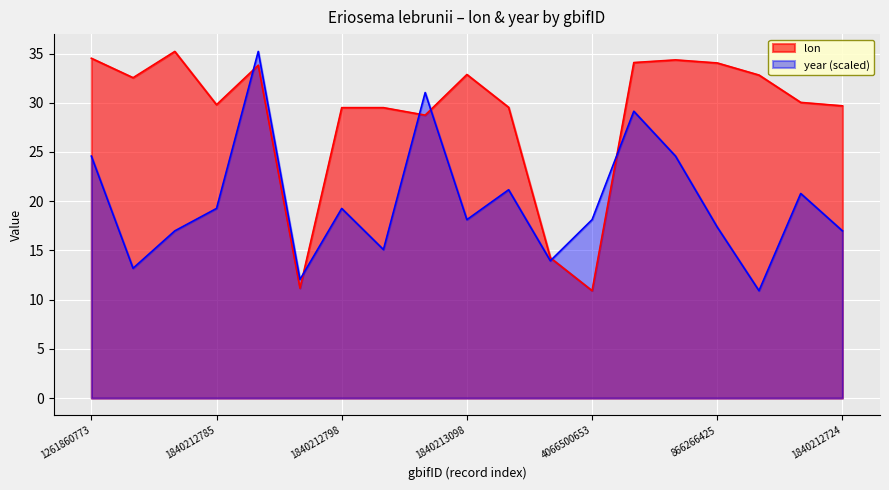

Reading right to left, extract all data points from this chart.

lon: 1840212724=29.7	1840212878=30.0	866266422=32.8	866266425=34.0	2517230478=34.4	4062078696=34.1	4066500653=10.9	4066503632=14.2	1840212863=29.5	1840213098=32.9	1839374098=28.7	1840212710=29.5	1840212798=29.5	1840213048=11.2	2651254857=33.8	1840212785=29.8	3863885078=35.2	3863878343=32.5	1261860773=34.5
year: 1840212724=17.0	1840212878=20.8	866266422=10.9	866266425=17.4	2517230478=24.6	4062078696=29.1	4066500653=18.1	4066503632=13.9	1840212863=21.2	1840213098=18.1	1839374098=31.0	1840212710=15.1	1840212798=19.3	1840213048=12.0	2651254857=35.2	1840212785=19.3	3863885078=17.0	3863878343=13.2	1261860773=24.6